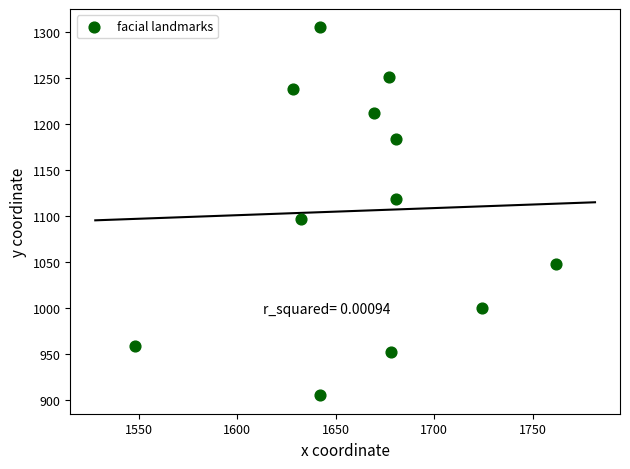

What Y value in the scatter plot is closest to 1105?

1097.3